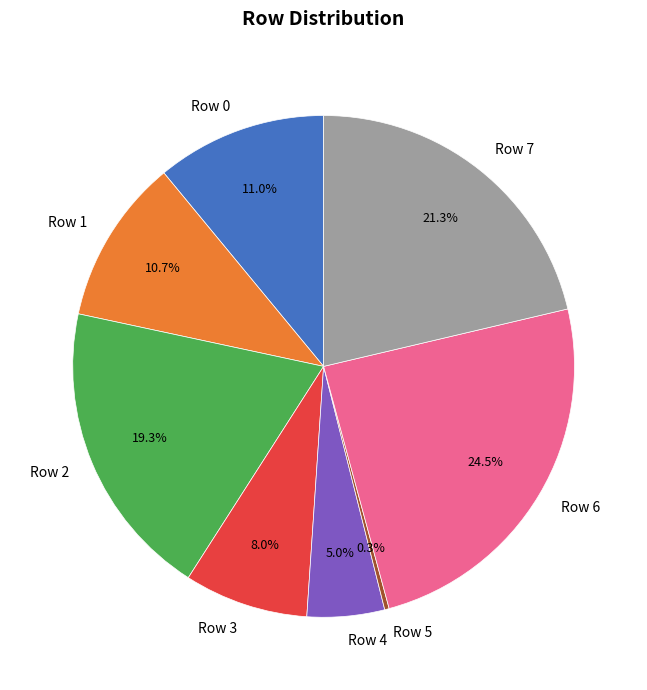

What is the largest slice in the pie chart?

Row 6